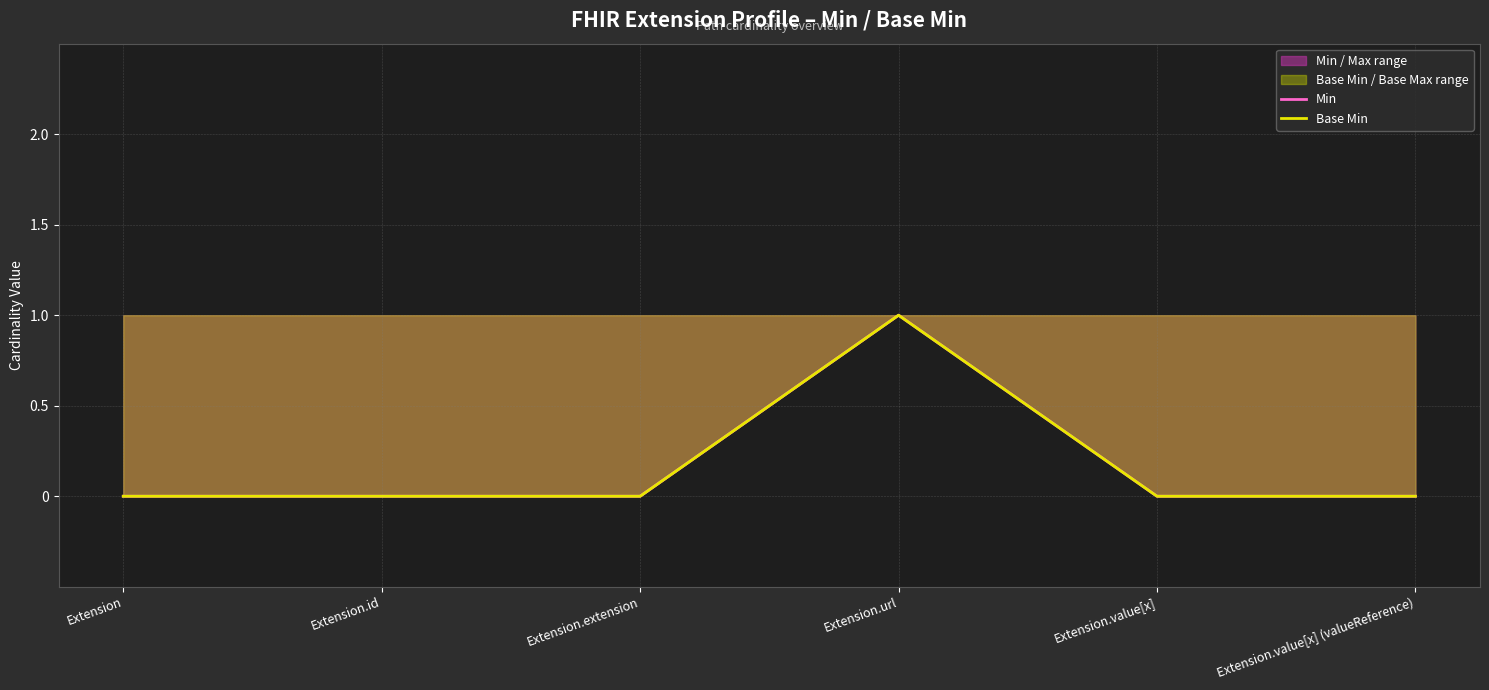

Reading right to left, what are all the values shown in this chart?

Min: Extension.value[x] (valueReference)=0	Extension.value[x]=0	Extension.url=1	Extension.extension=0	Extension.id=0	Extension=0
Base Min: Extension.value[x] (valueReference)=0	Extension.value[x]=0	Extension.url=1	Extension.extension=0	Extension.id=0	Extension=0